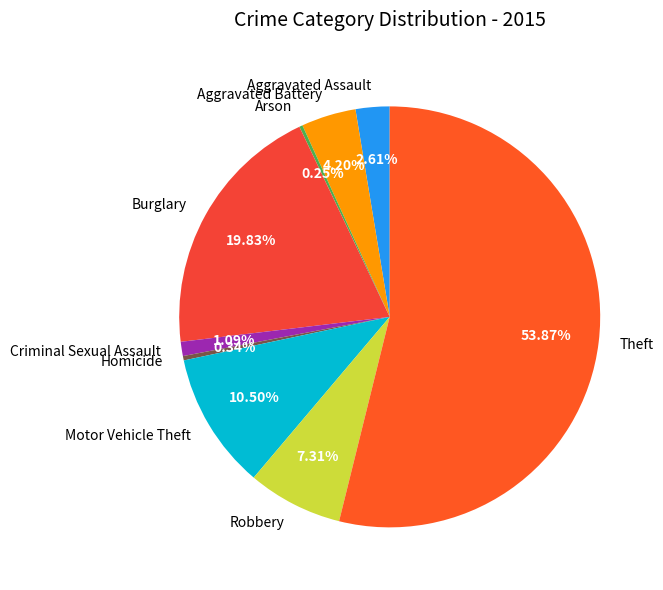

Do Criminal Sexual Assault and Burglary together represent more than half of the pie?

No